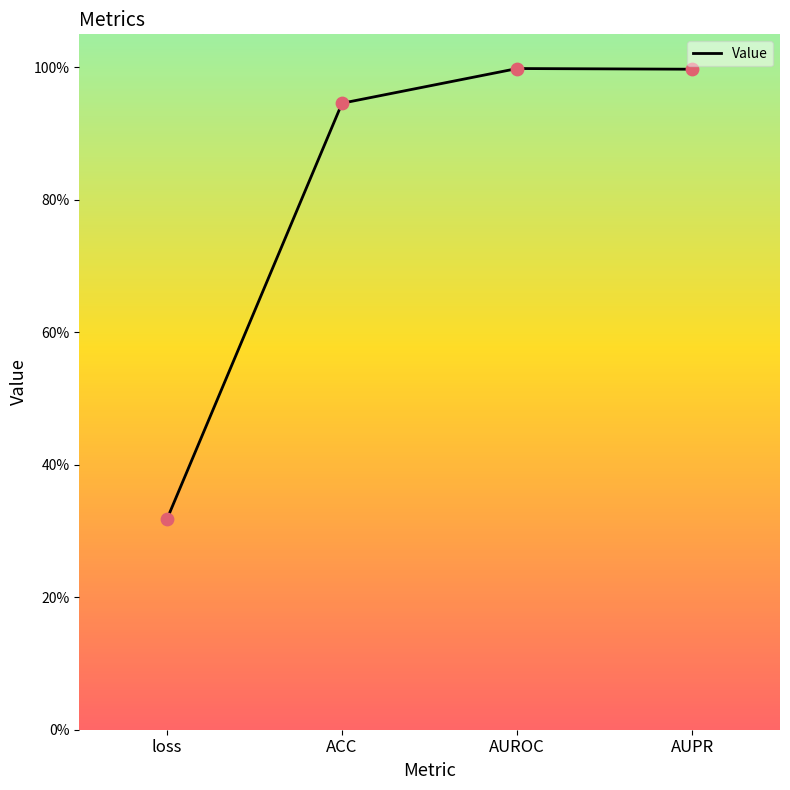

Between AUPR and loss, which is larger?

AUPR